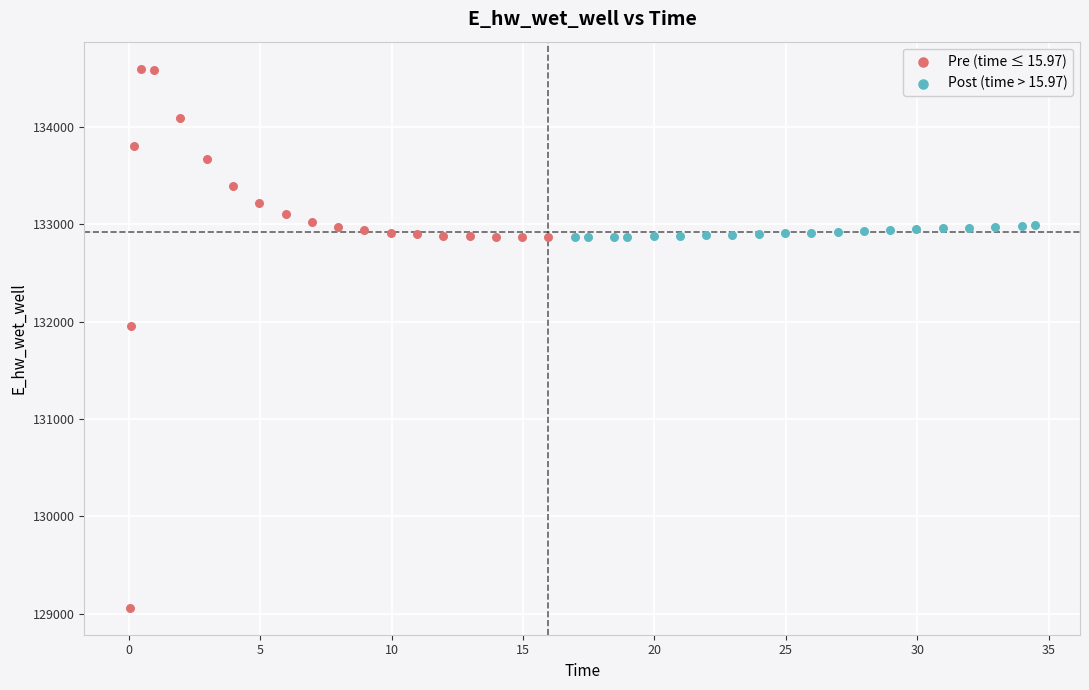

Which series has the largest Y range (max minus min)?

Pre (time ≤ 15.97)